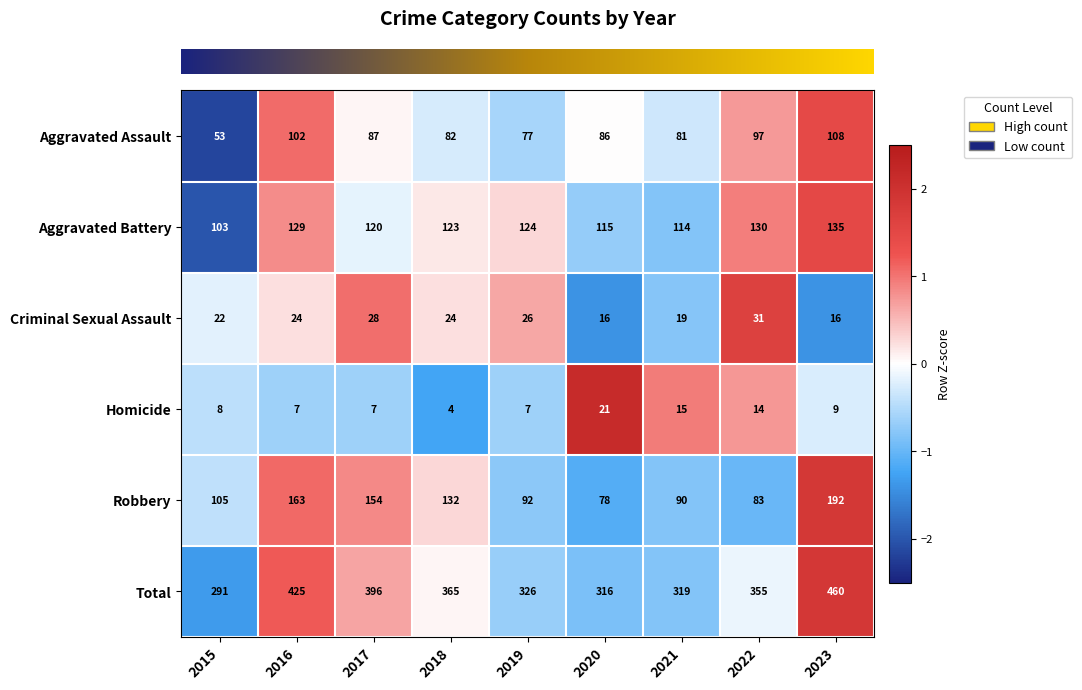

What is the maximum value shown in the chart?

460